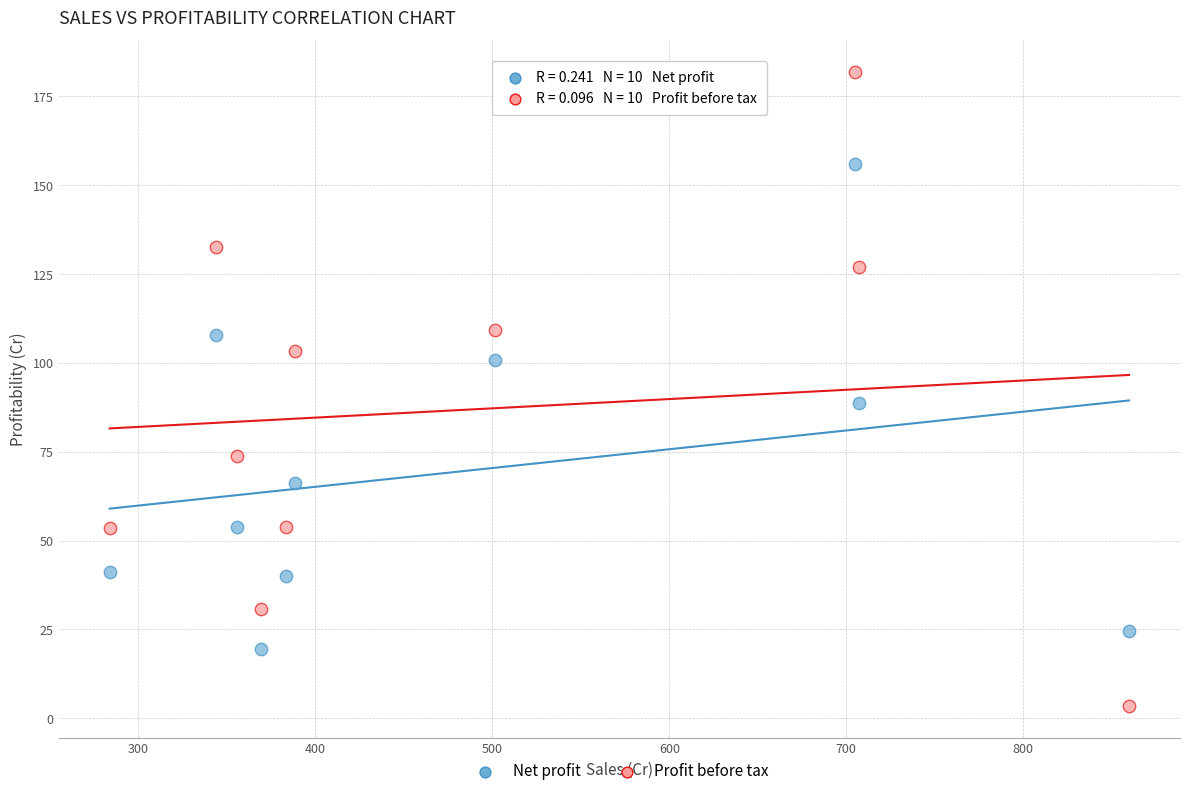

What are all the series names shown in the legend?

Net profit, Profit before tax